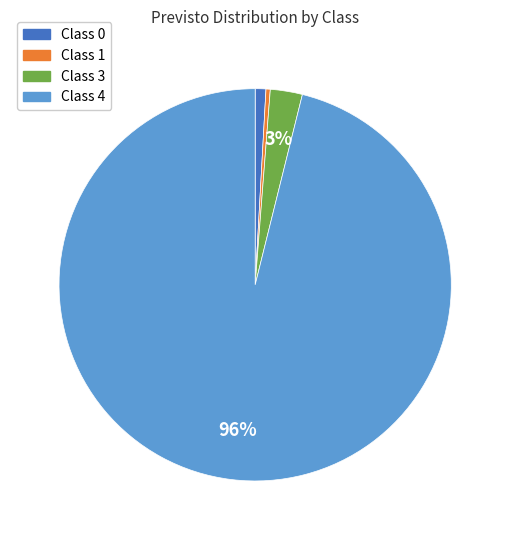

Does any single category account for the majority?

Yes